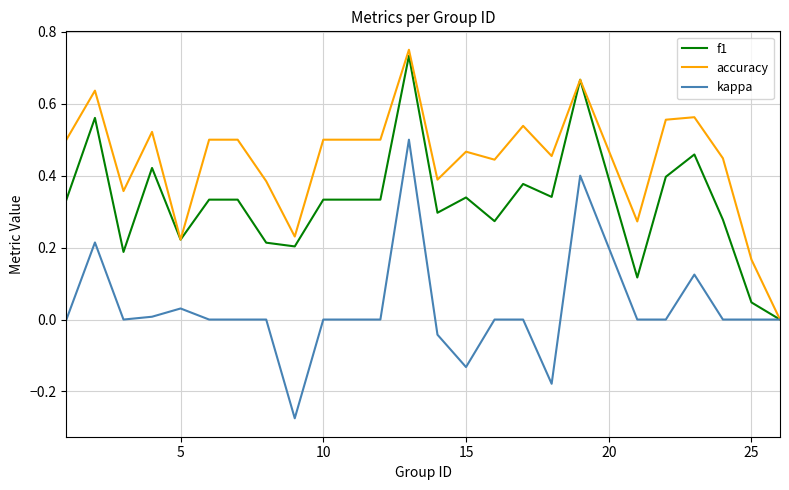

List the series in order of their overall mean, highest first.

accuracy, f1, kappa